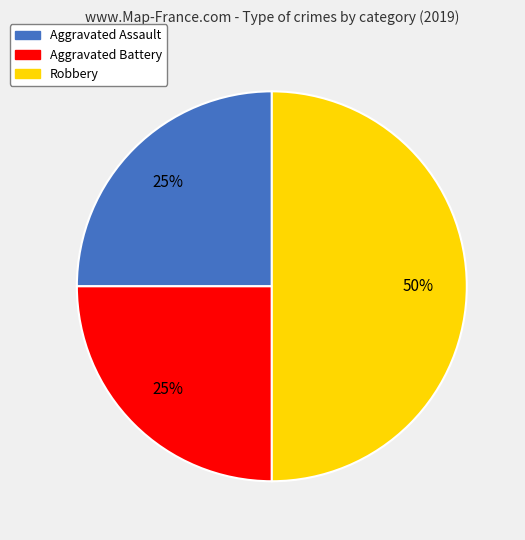

To the nearest percent, what is the combined percentage of Aggravated Battery and Robbery?

75%